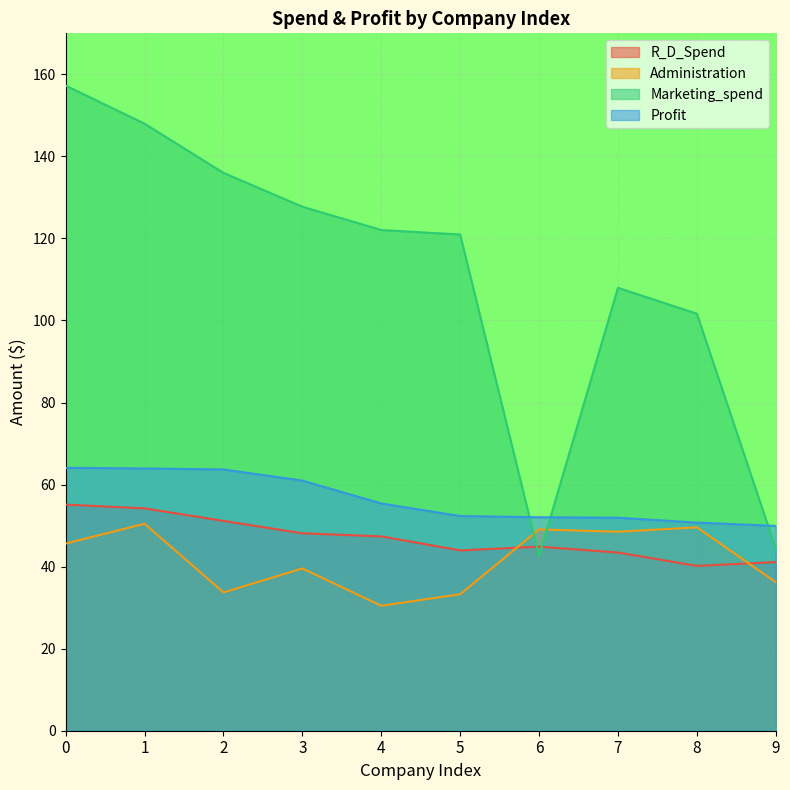

Is the value of R_D_Spend at 4 greater than the value of Marketing_spend at 5?

No